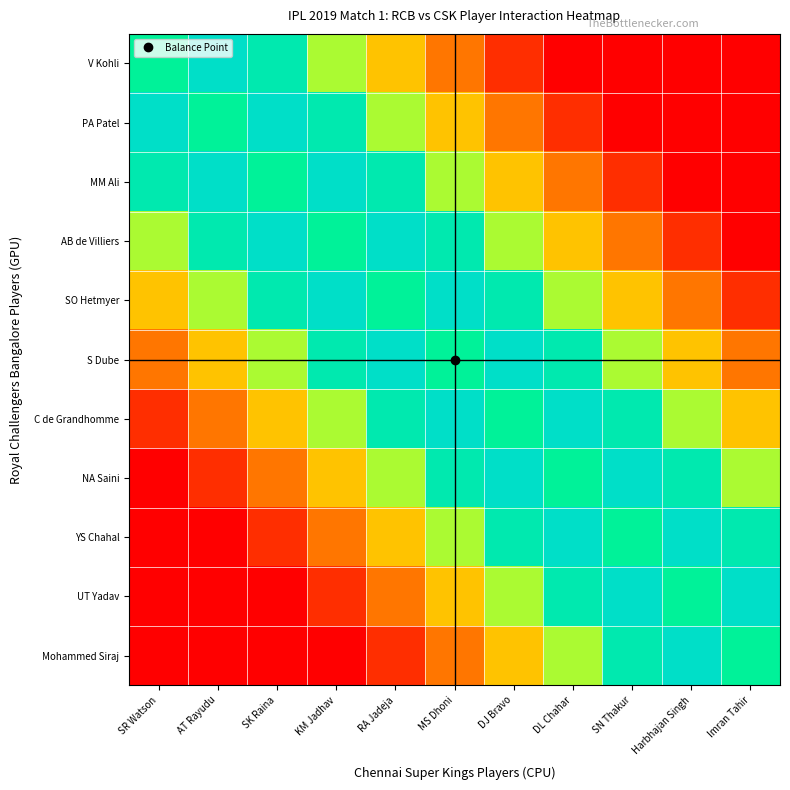

What is the total value across all series at DL Chahar?

6.0